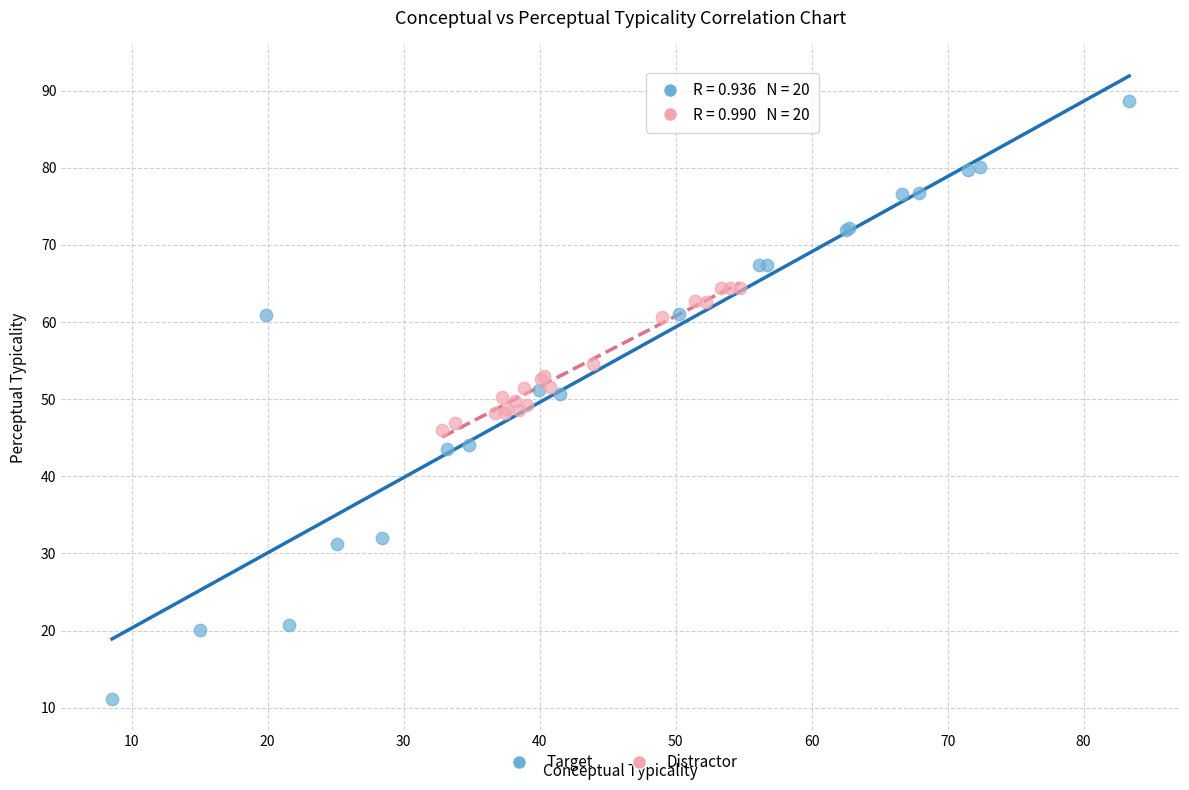

What are all the series names shown in the legend?

Target, Distractor